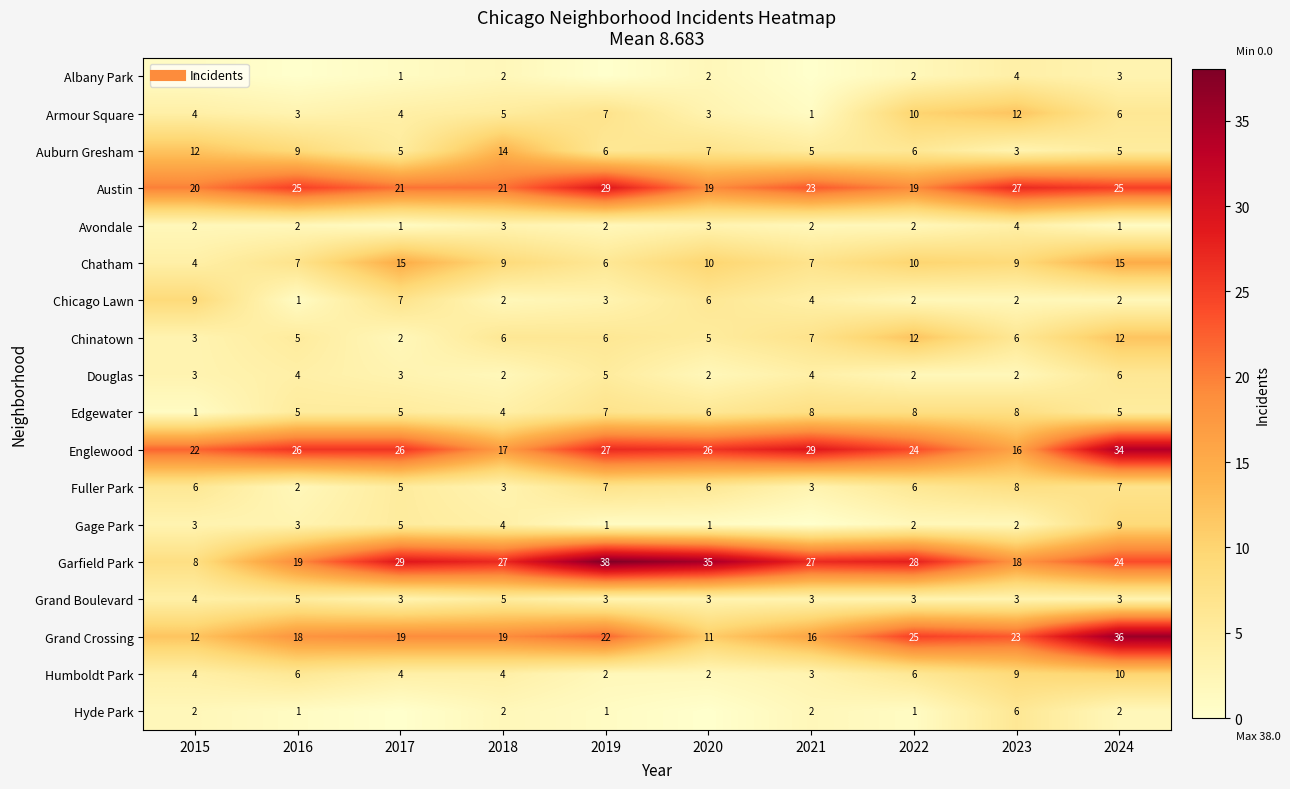

What is the minimum value for Grand Boulevard?

3